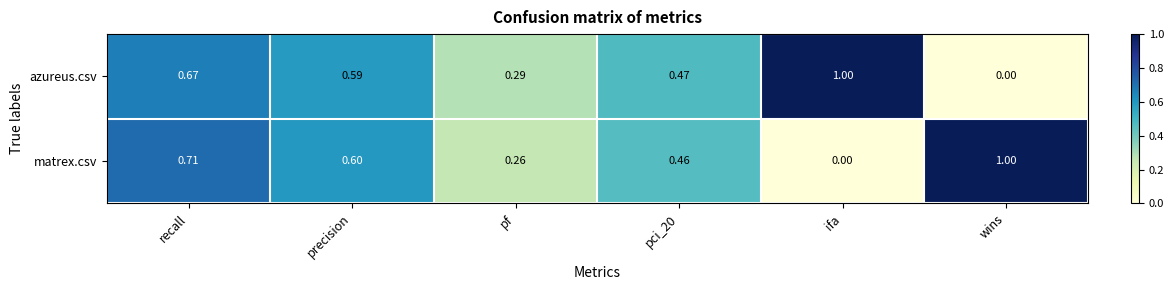

Rank the series by their average value, from lowest to highest.

azureus.csv, matrex.csv